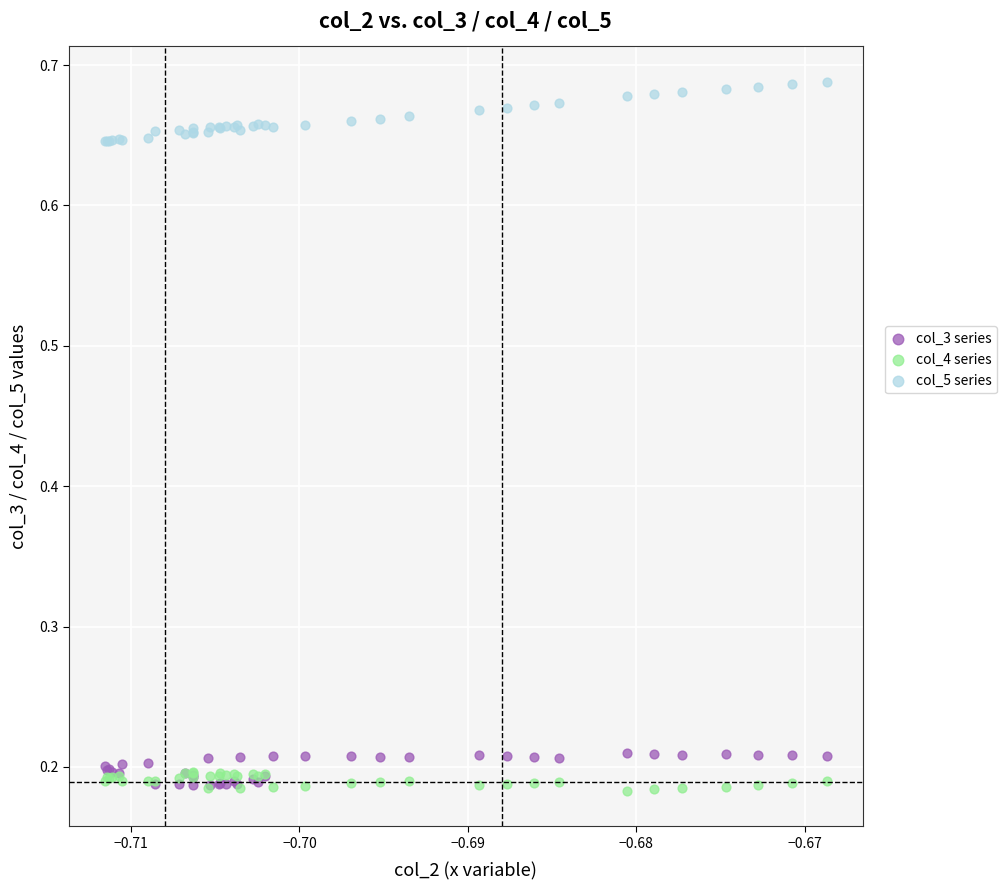

What are all the series names shown in the legend?

col_3 series, col_4 series, col_5 series